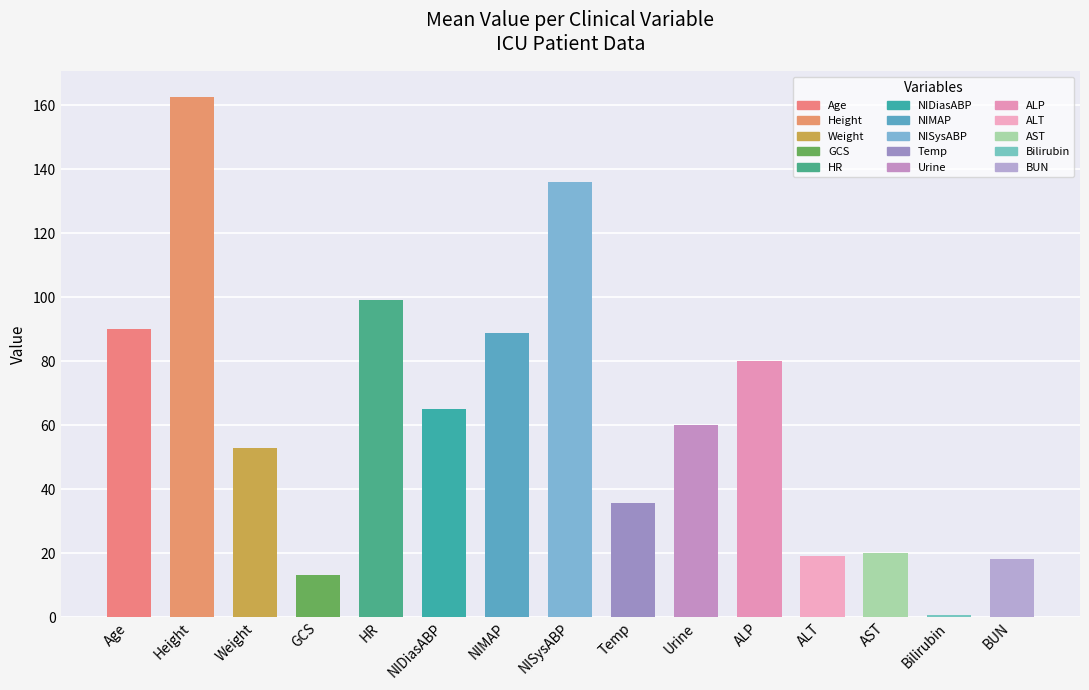

What is the change in value from Age to ALT?

-71.0